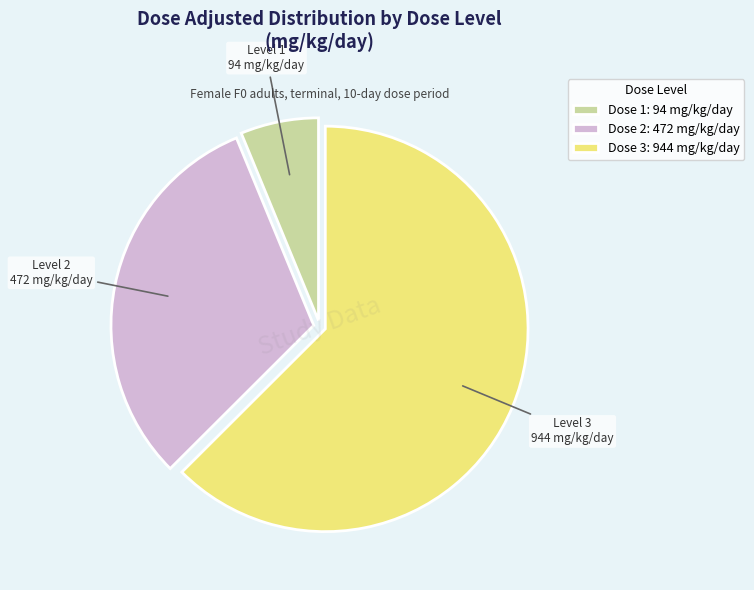

How many slices are in this pie chart?

3